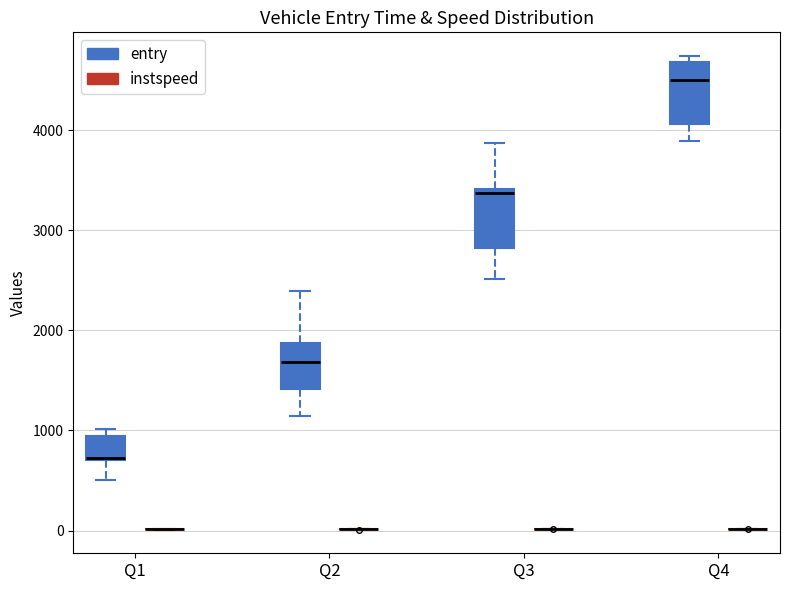

Reading left to right, transcribe this box plot: for each box, give where its median line is, the range the box spans, and where its two whiskers end, as read against the y-axis. The values are not printed on the chart, so give them approximately, as read against the axis.

Q1 (entry): median 700 (drawn on the box's lower edge), box 700 to 900, whiskers 500 to 1000
Q1 (instspeed): box collapsed to a line at 0, whiskers 0 to 0
Q2 (entry): median 1700, box 1400 to 1900, whiskers 1100 to 2400
Q2 (instspeed): box collapsed to a line at 0, whiskers 0 to 0
Q3 (entry): median 3400 (just below the box's upper edge), box 2800 to 3400, whiskers 2500 to 3900
Q3 (instspeed): box collapsed to a line at 0, whiskers 0 to 0
Q4 (entry): median 4500, box 4100 to 4700, whiskers 3900 to 4700 (just above the box's upper edge)
Q4 (instspeed): box collapsed to a line at 0, whiskers 0 to 0